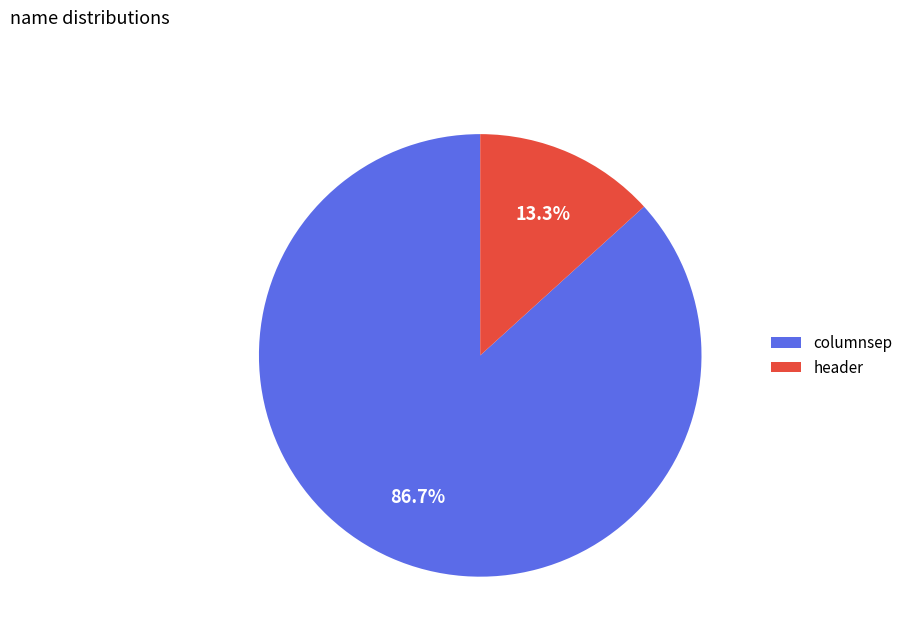

How many slices are in this pie chart?

2